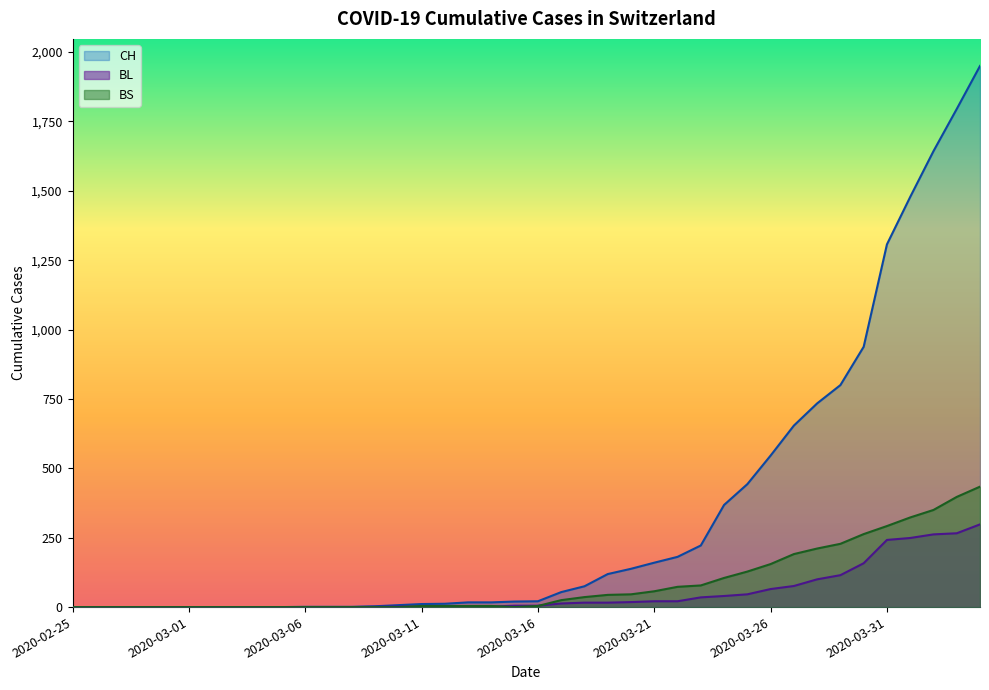

What is the difference between the highest and lowest values at 2020-03-31?

1065